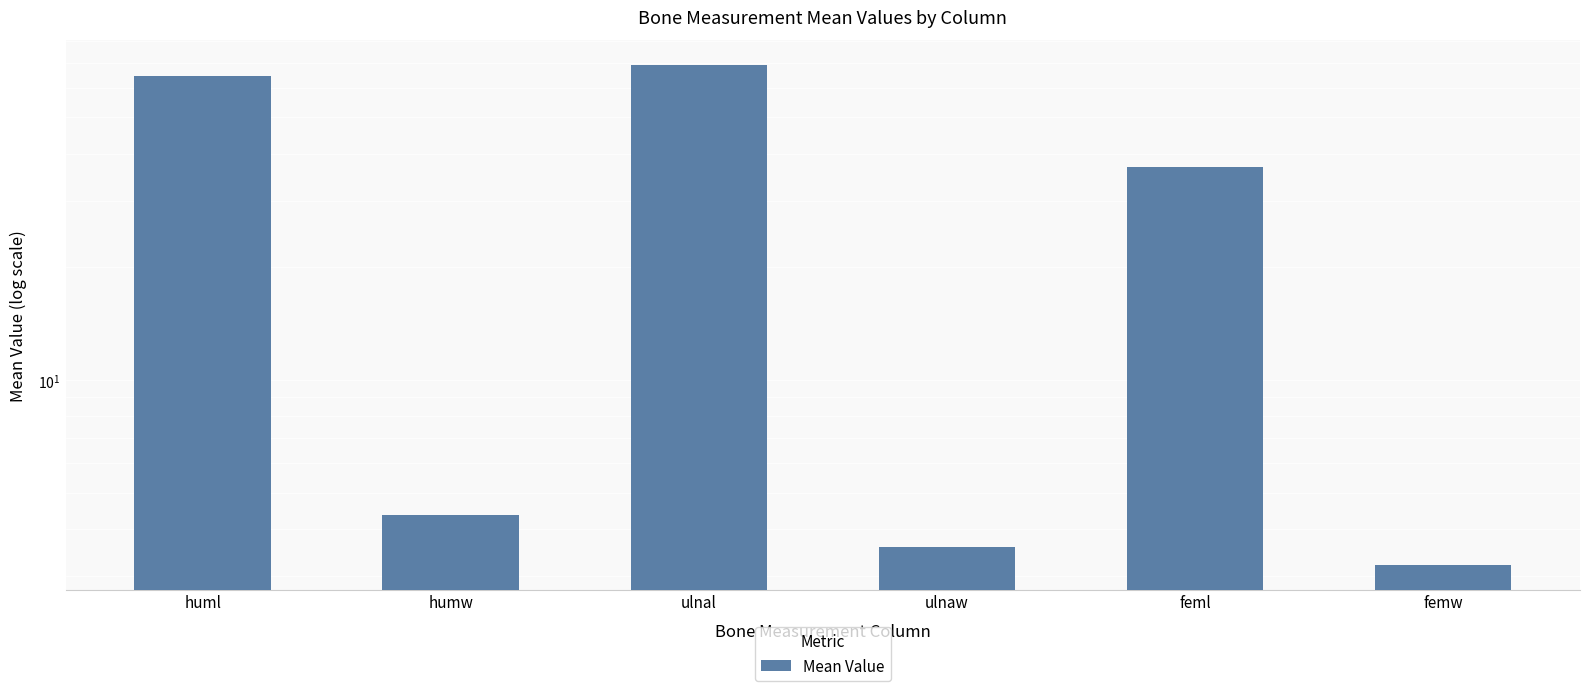

Reading left to right, extract all data points from this chart.

huml=64.7	humw=4.4	ulnal=69.1	ulnaw=3.6	feml=36.9	femw=3.2